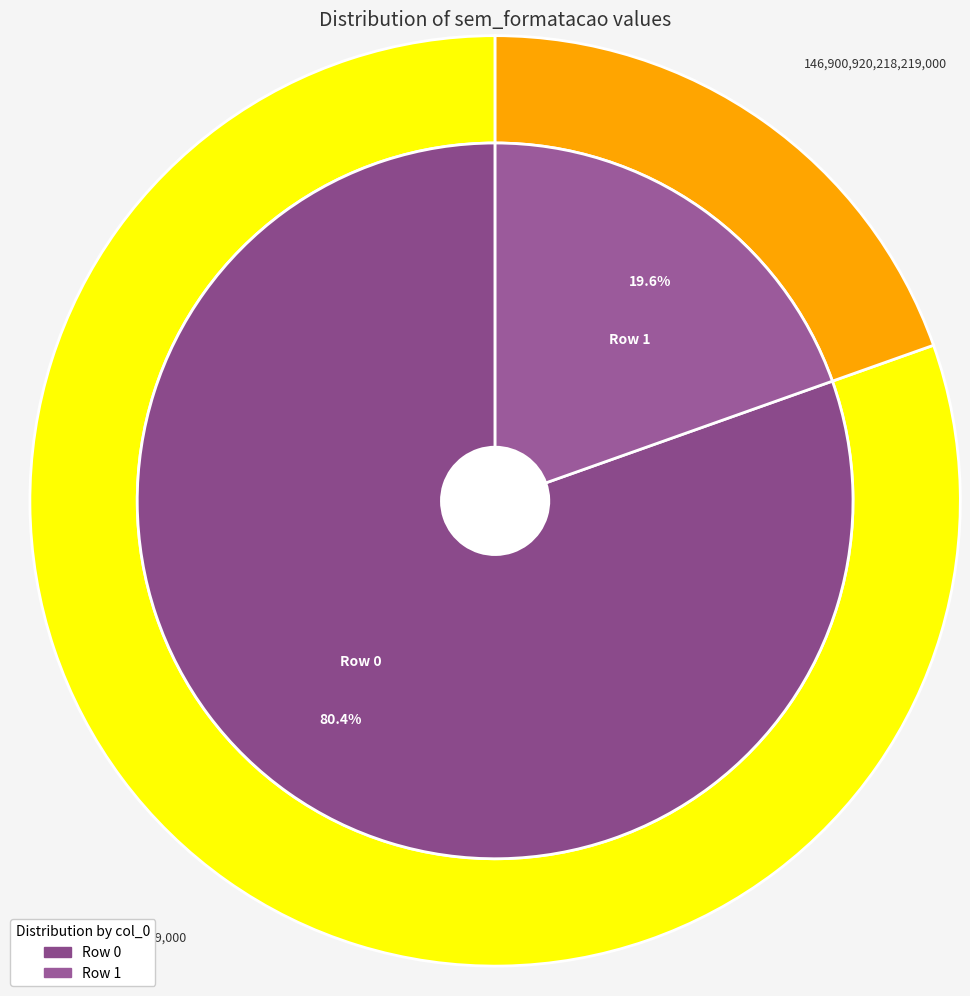

What is the smallest slice in the pie chart?

1